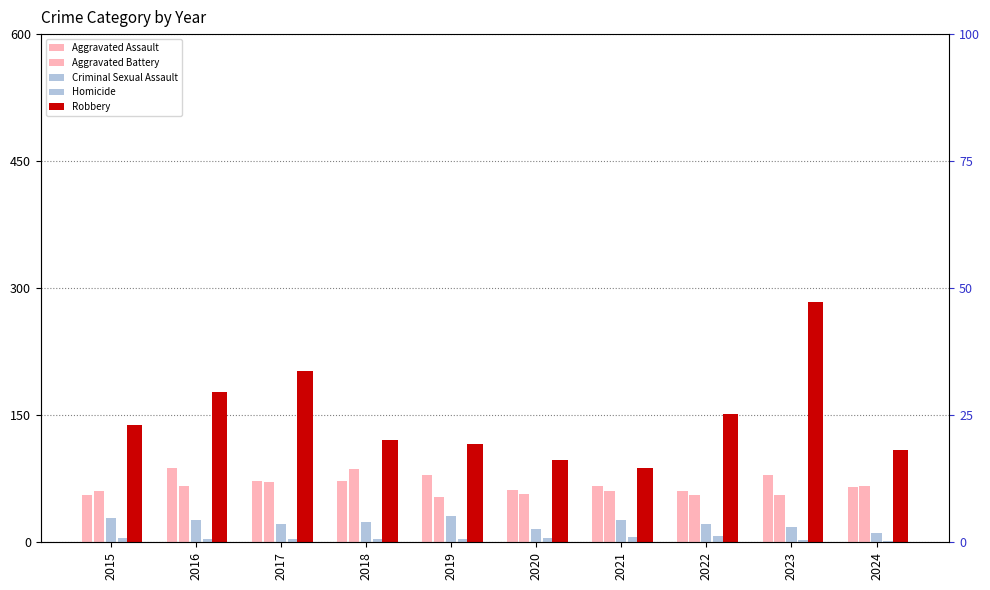

The value of Aggravated Assault at 2019 is 142. True or false?

False